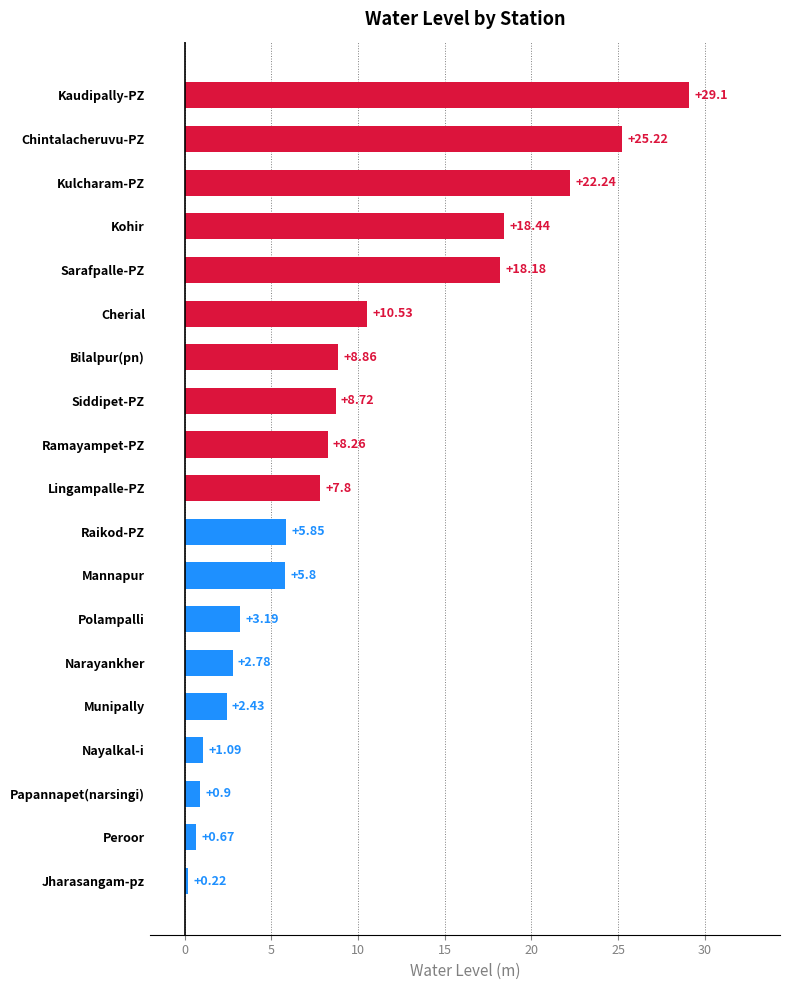

At which label is the value closest to 14?

Cherial